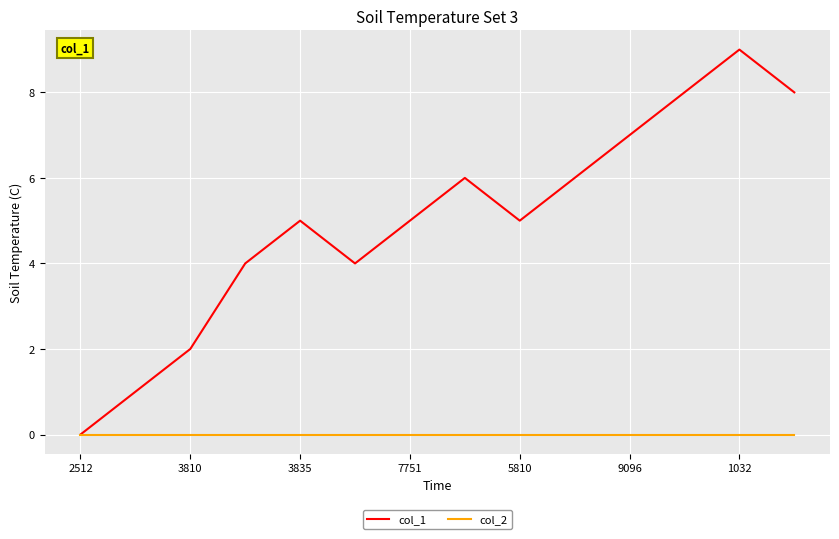

What is the sum of all col_1 values?

70